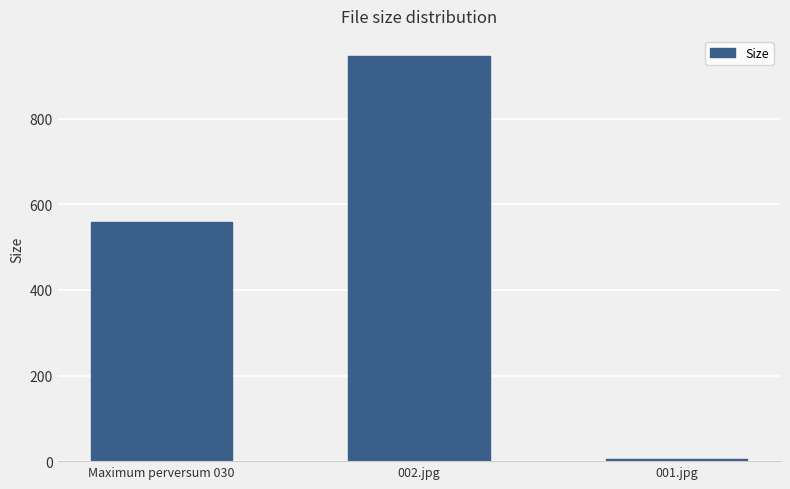

The value at 001.jpg is 5.8. True or false?

True